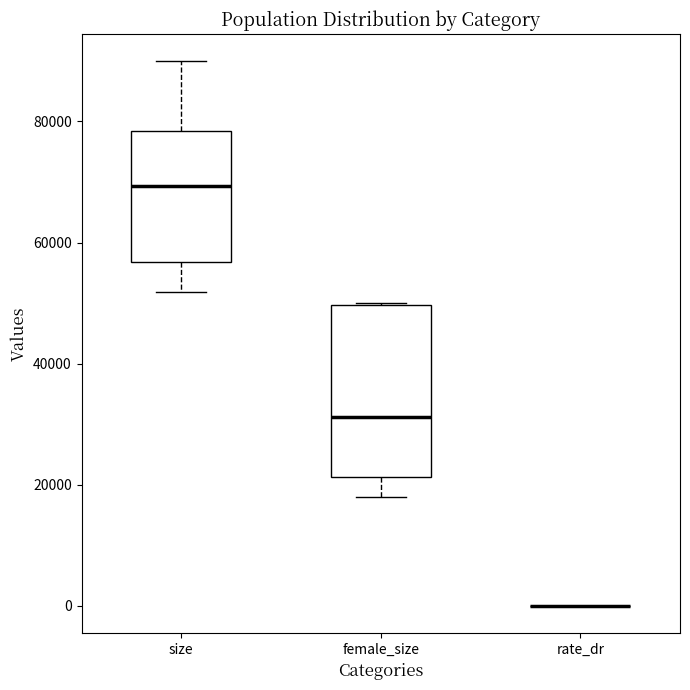

Reading left to right, transcribe this box plot: for each box, give where its median line is, the range the box spans, and where its two whiskers end, as read against the y-axis. The values are not printed on the chart, so give them approximately, as read against the axis.

size: median 70000, box 56000 to 78000, whiskers 52000 to 90000
female_size: median 32000, box 22000 to 50000, whiskers 18000 to 50000
rate_dr: box collapsed to a line at 0, whiskers 0 to 0